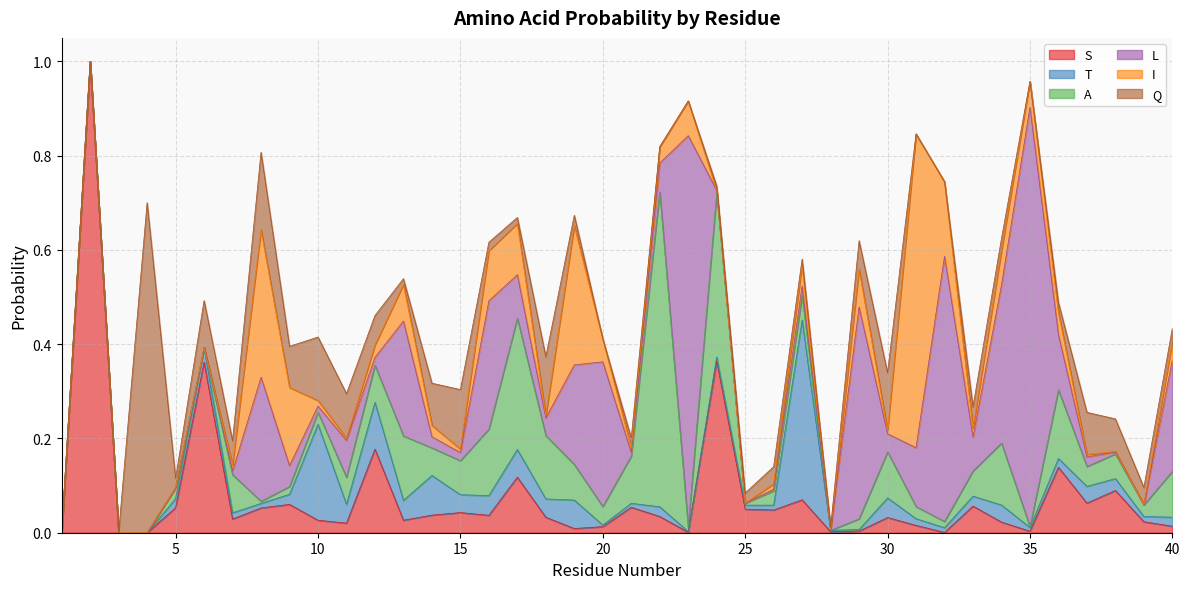

Reading right to left, what are all the values shown in this chart?

S: 0.0	0.0	0.1	0.1	0.1	0.0	0.0	0.1	0.0	0.0	0.0	0.0	0.0	0.1	0.0	0.1	0.4	0.0	0.0	0.1	0.0	0.0	0.0	0.1	0.0	0.0	0.0	0.0	0.2	0.0	0.0	0.1	0.1	0.0	0.4	0.1	0.0	0.0	1.0	0.0
T: 0.0	0.0	0.0	0.0	0.0	0.0	0.0	0.0	0.0	0.0	0.0	0.0	0.0	0.4	0.0	0.0	0.0	0.0	0.0	0.0	0.0	0.1	0.0	0.1	0.0	0.0	0.1	0.0	0.1	0.0	0.2	0.0	0.0	0.0	0.0	0.0	0.0	0.0	0.0	0.0
A: 0.1	0.0	0.1	0.0	0.1	0.0	0.1	0.1	0.0	0.0	0.1	0.0	0.0	0.1	0.0	0.0	0.3	0.0	0.7	0.1	0.0	0.1	0.1	0.3	0.1	0.1	0.1	0.1	0.1	0.1	0.0	0.0	0.0	0.1	0.0	0.0	0.0	0.0	0.0	0.0
L: 0.2	0.0	0.0	0.0	0.1	0.9	0.3	0.1	0.6	0.1	0.0	0.4	0.0	0.0	0.0	0.0	0.0	0.8	0.1	0.0	0.3	0.2	0.0	0.1	0.3	0.0	0.0	0.2	0.0	0.1	0.0	0.0	0.3	0.0	0.0	0.0	0.0	0.0	0.0	0.0
I: 0.0	0.0	0.0	0.0	0.0	0.1	0.1	0.0	0.2	0.7	0.0	0.1	0.0	0.0	0.0	0.0	0.0	0.1	0.0	0.0	0.0	0.3	0.0	0.1	0.1	0.0	0.0	0.1	0.0	0.0	0.0	0.2	0.3	0.0	0.0	0.0	0.0	0.0	0.0	0.0
Q: 0.0	0.0	0.1	0.1	0.0	0.0	0.0	0.0	0.0	0.0	0.1	0.1	0.0	0.0	0.0	0.0	0.0	0.0	0.0	0.0	0.0	0.0	0.1	0.0	0.0	0.1	0.1	0.0	0.1	0.1	0.1	0.1	0.2	0.1	0.1	0.0	0.7	0.0	0.0	0.0